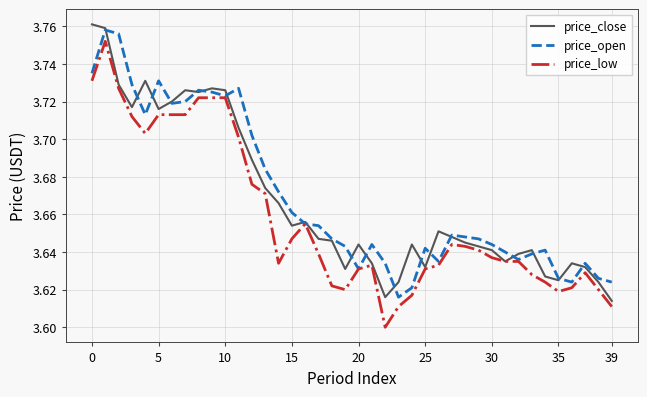

What is the minimum value shown in the chart?

3.6